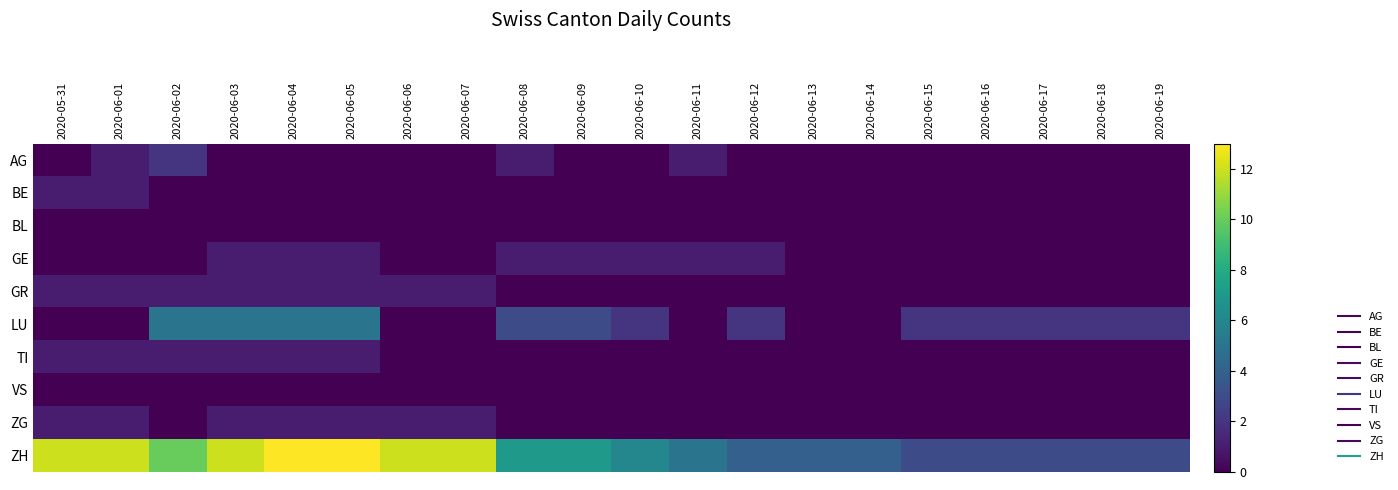

List the series in order of their peak value, highest first.

ZH, LU, AG, BE, GE, GR, TI, ZG, BL, VS